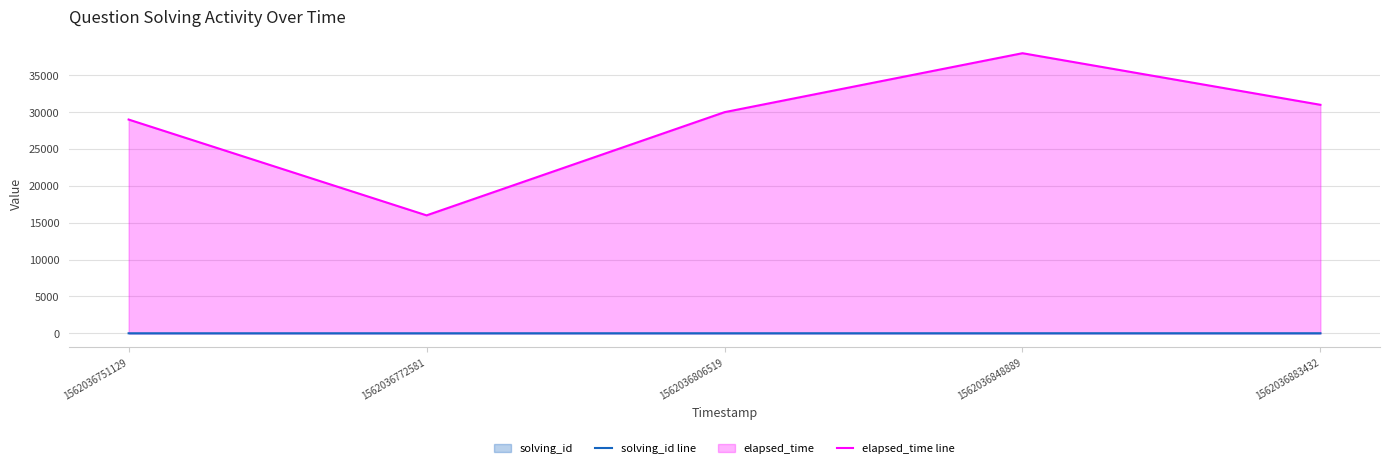

Rank the series by their average value, from highest to lowest.

elapsed_time line, solving_id line